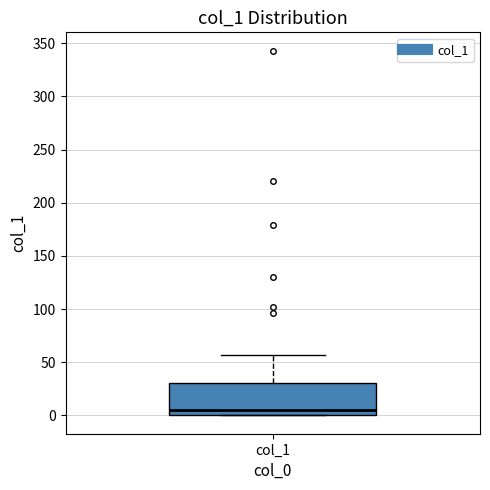

Where is the lower edge of the box for col_1 on the y-axis? The values are not printed on the chart, so give them approximately, as read against the axis.

0